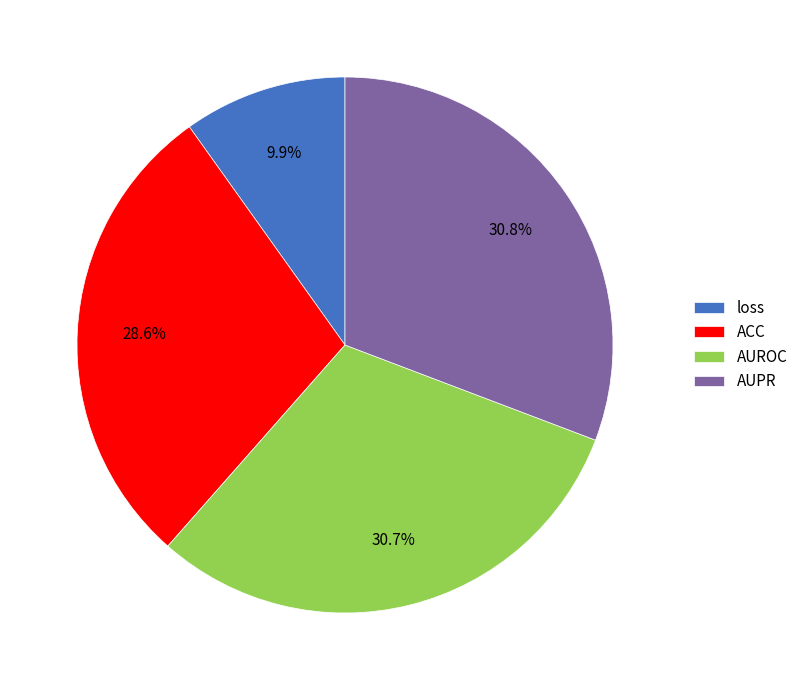

Is there any slice that represents more than half of the pie?

No